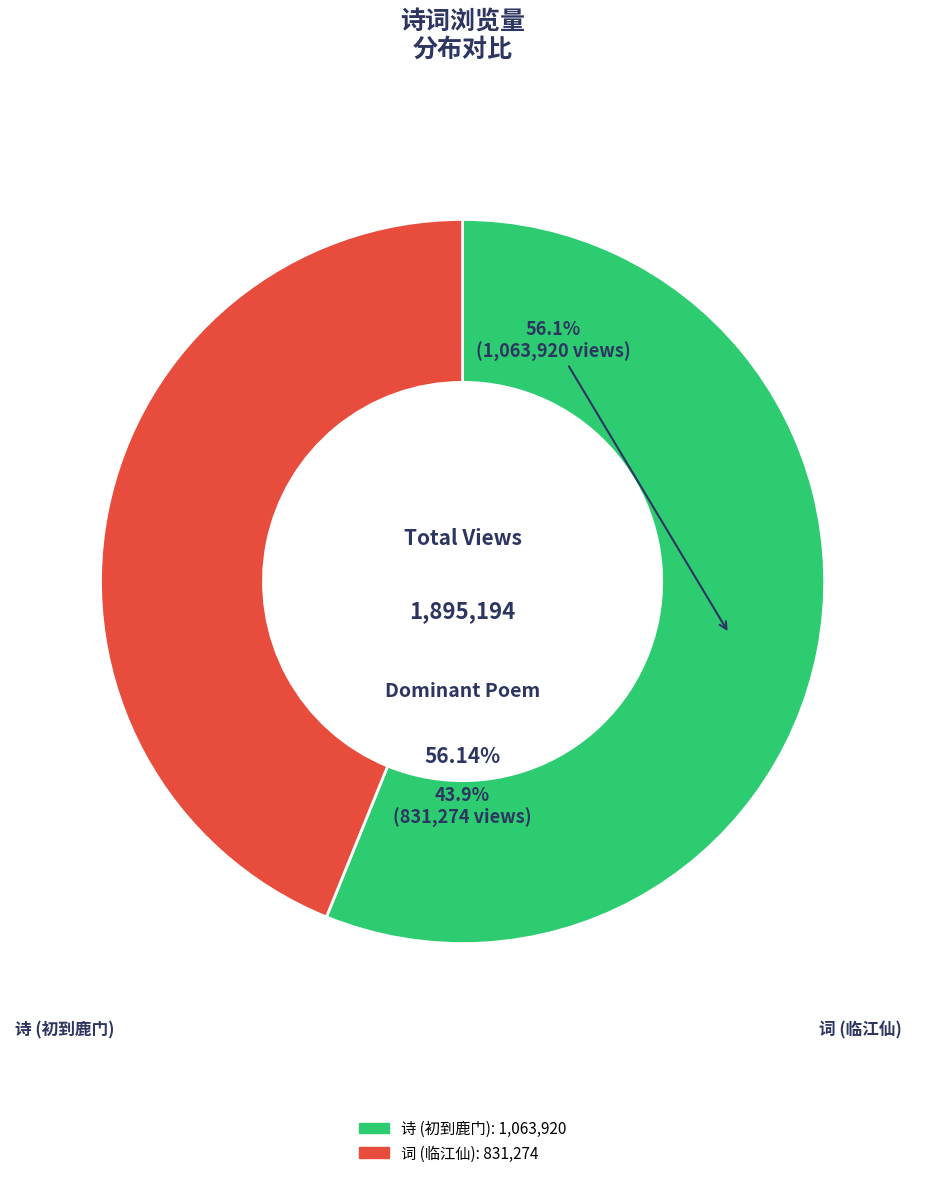

To the nearest percent, what is the difference between the 临江仙 白菜红萝卜。梅痴作此，令人有馋坡之想，因忆上京情事，牵缀身世，戏为小词 and 初到鹿门上庄见灯禅师遂同宿爱其体物欲托迹以避世戏作此诗 slice percentages?

12%